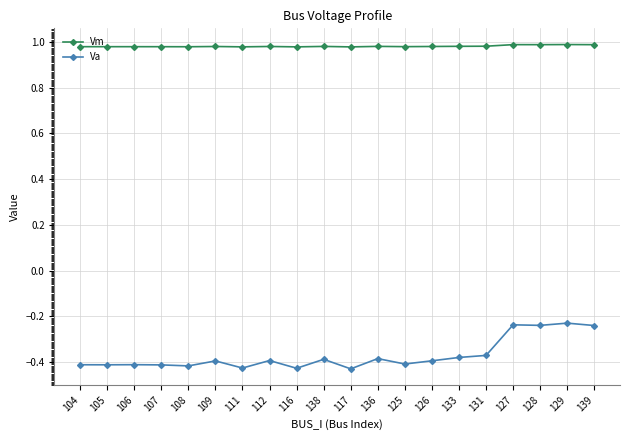

True or false: Vm has a value of 0.5 at 136.

False